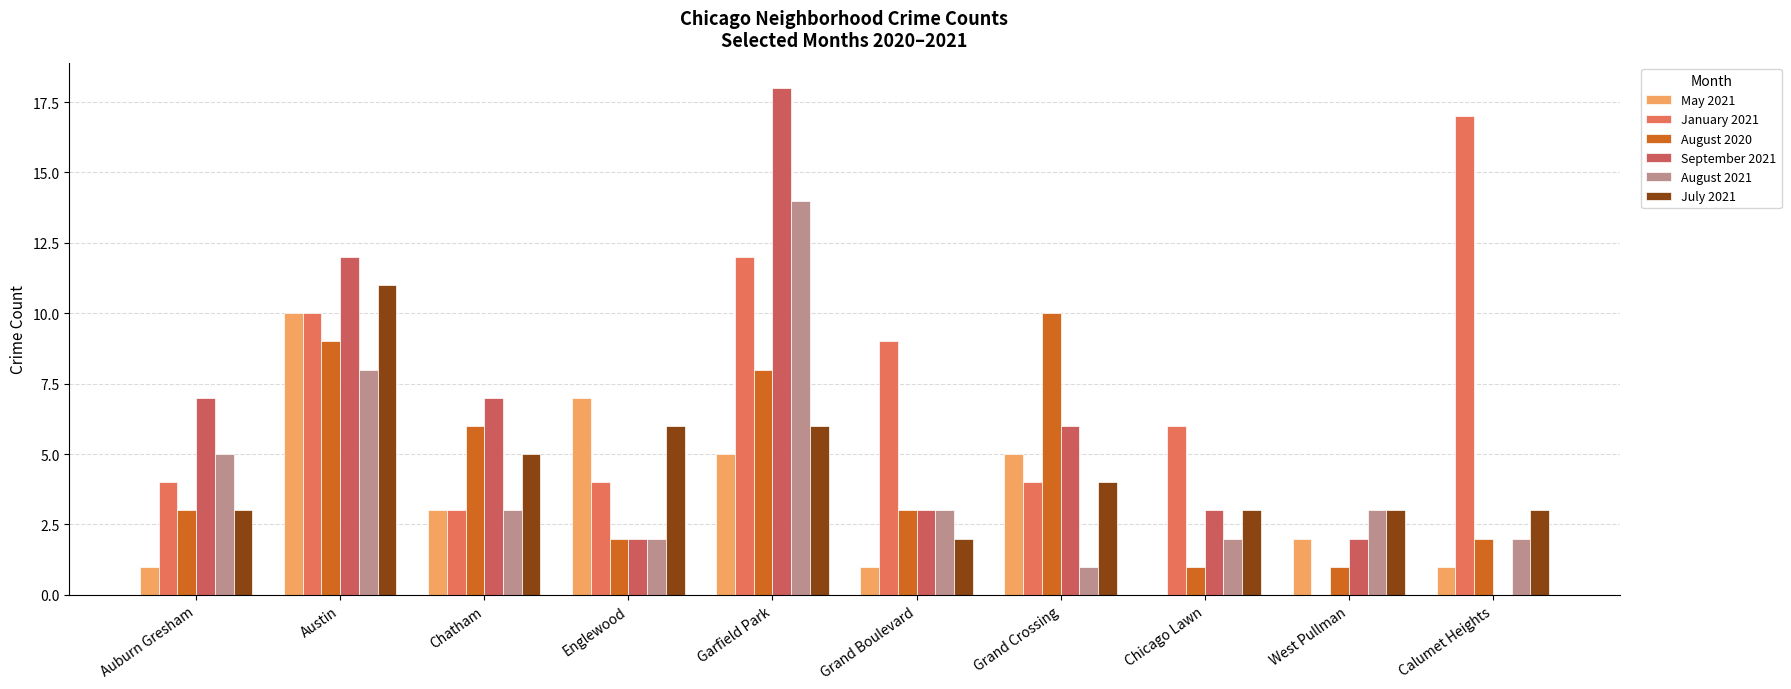

Reading right to left, what are all the values shown in this chart?

May 2021: 1	2	0	5	1	5	7	3	10	1
January 2021: 17	0	6	4	9	12	4	3	10	4
August 2020: 2	1	1	10	3	8	2	6	9	3
September 2021: 0	2	3	6	3	18	2	7	12	7
August 2021: 2	3	2	1	3	14	2	3	8	5
July 2021: 3	3	3	4	2	6	6	5	11	3